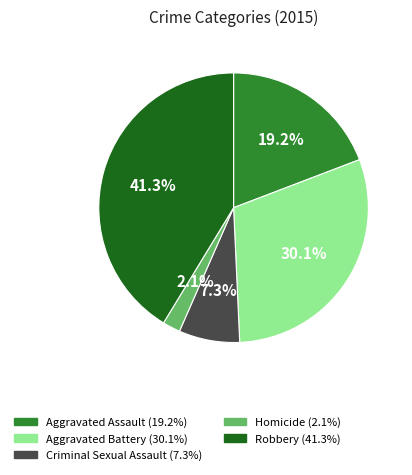

Rank the categories by value from highest to lowest.

Robbery, Aggravated Battery, Aggravated Assault, Criminal Sexual Assault, Homicide